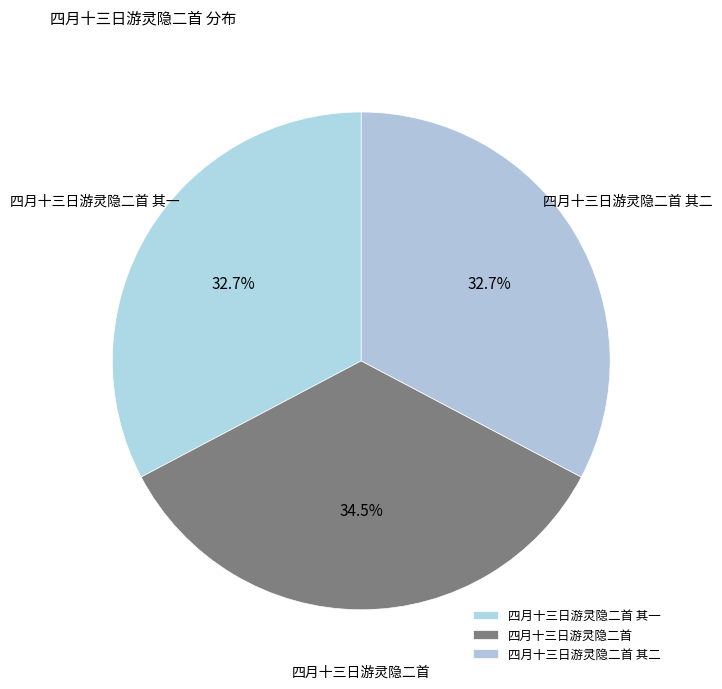

Count the number of slices in the pie.

3